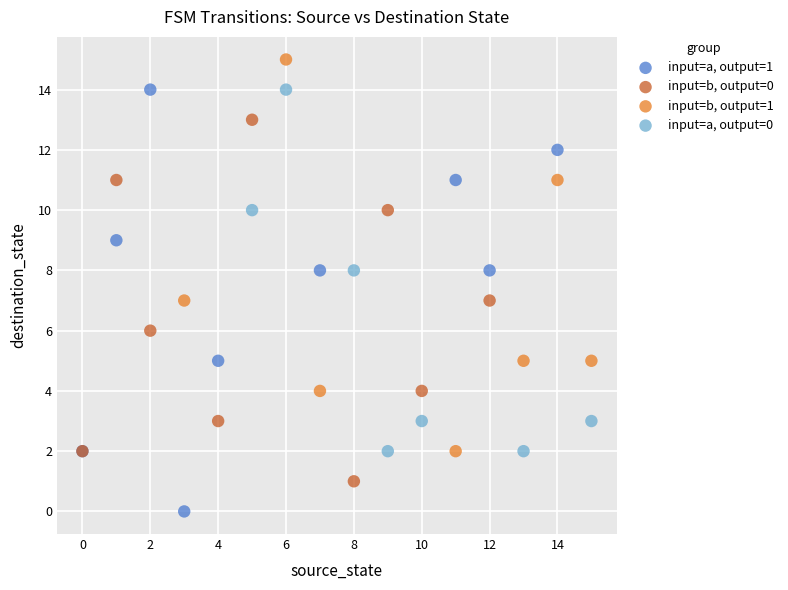

Which series has the widest spread of Y values?

input=a, output=1